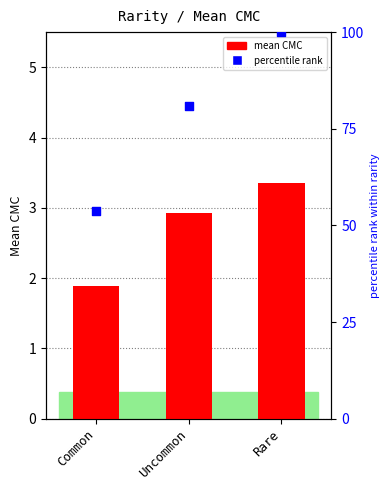

Which series contains the lowest Y value?

mean CMC